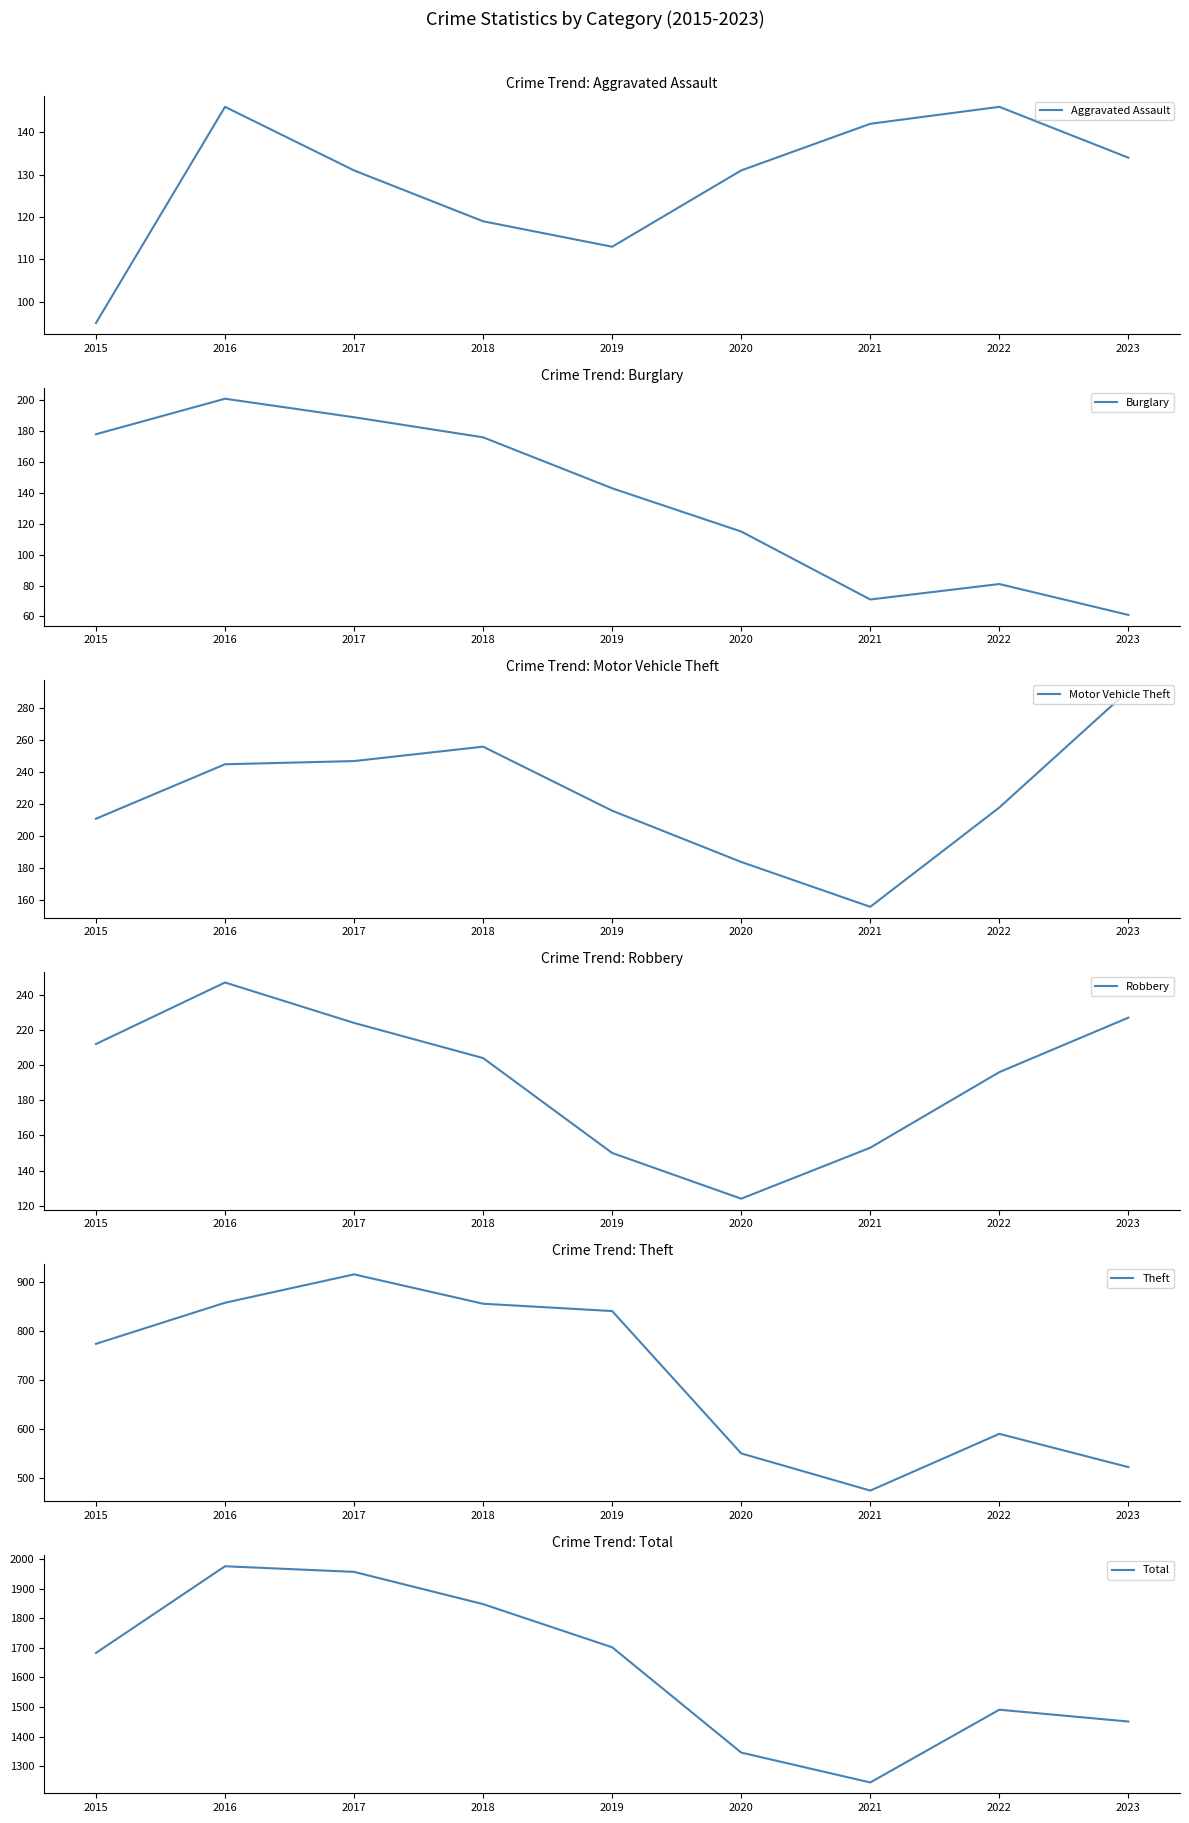

At which label is Total closest to 1610?

2015